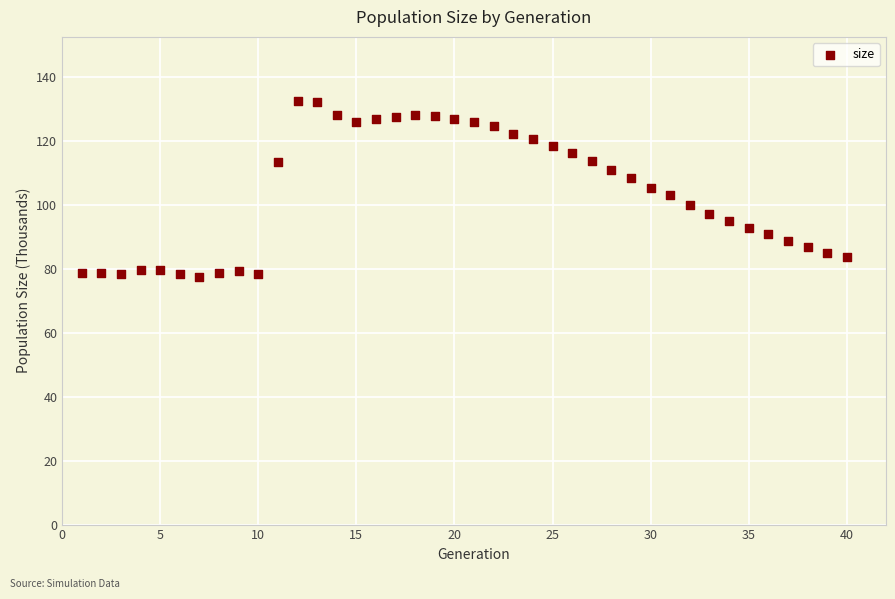

What is the range of Y values (max minus min)?

55.2